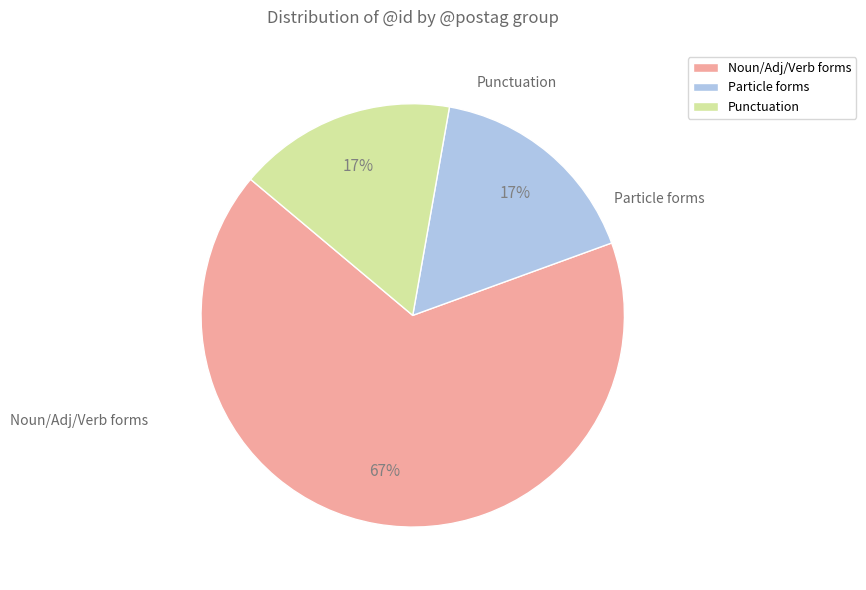

Is there a majority slice in this chart?

Yes